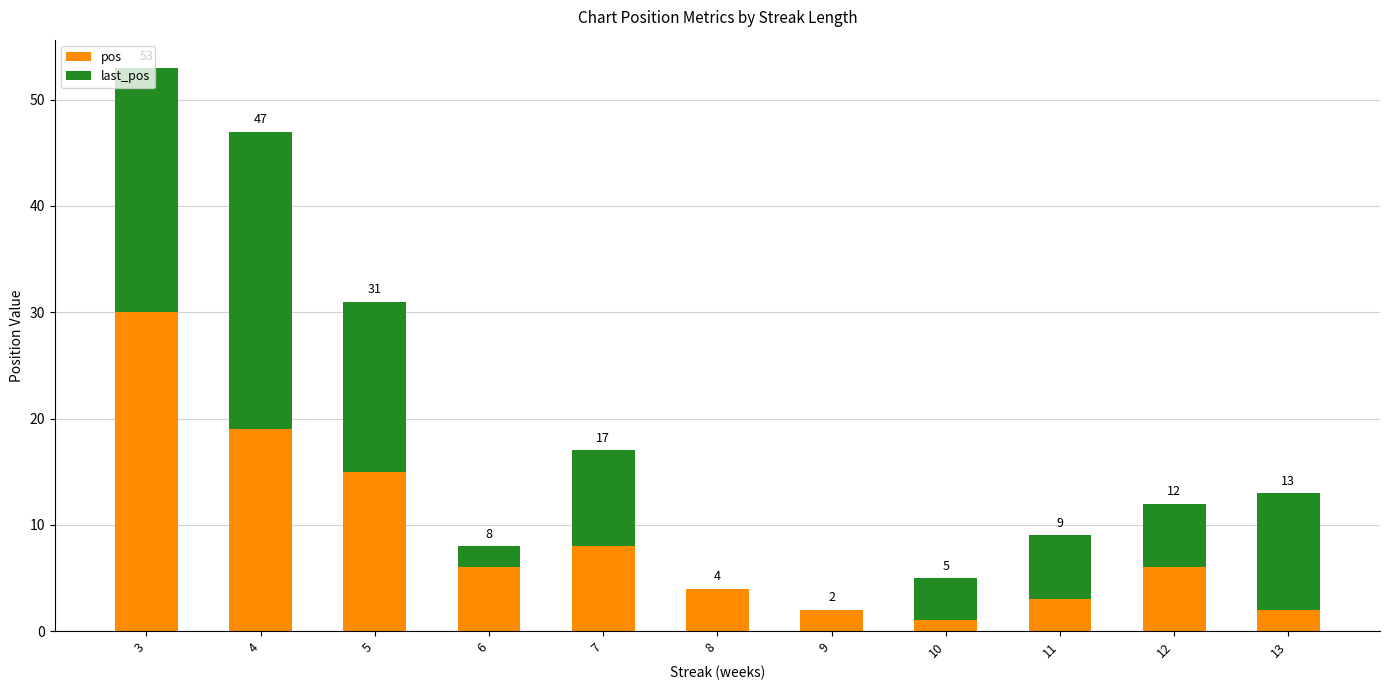

Between 5 and 4, which is larger?

4